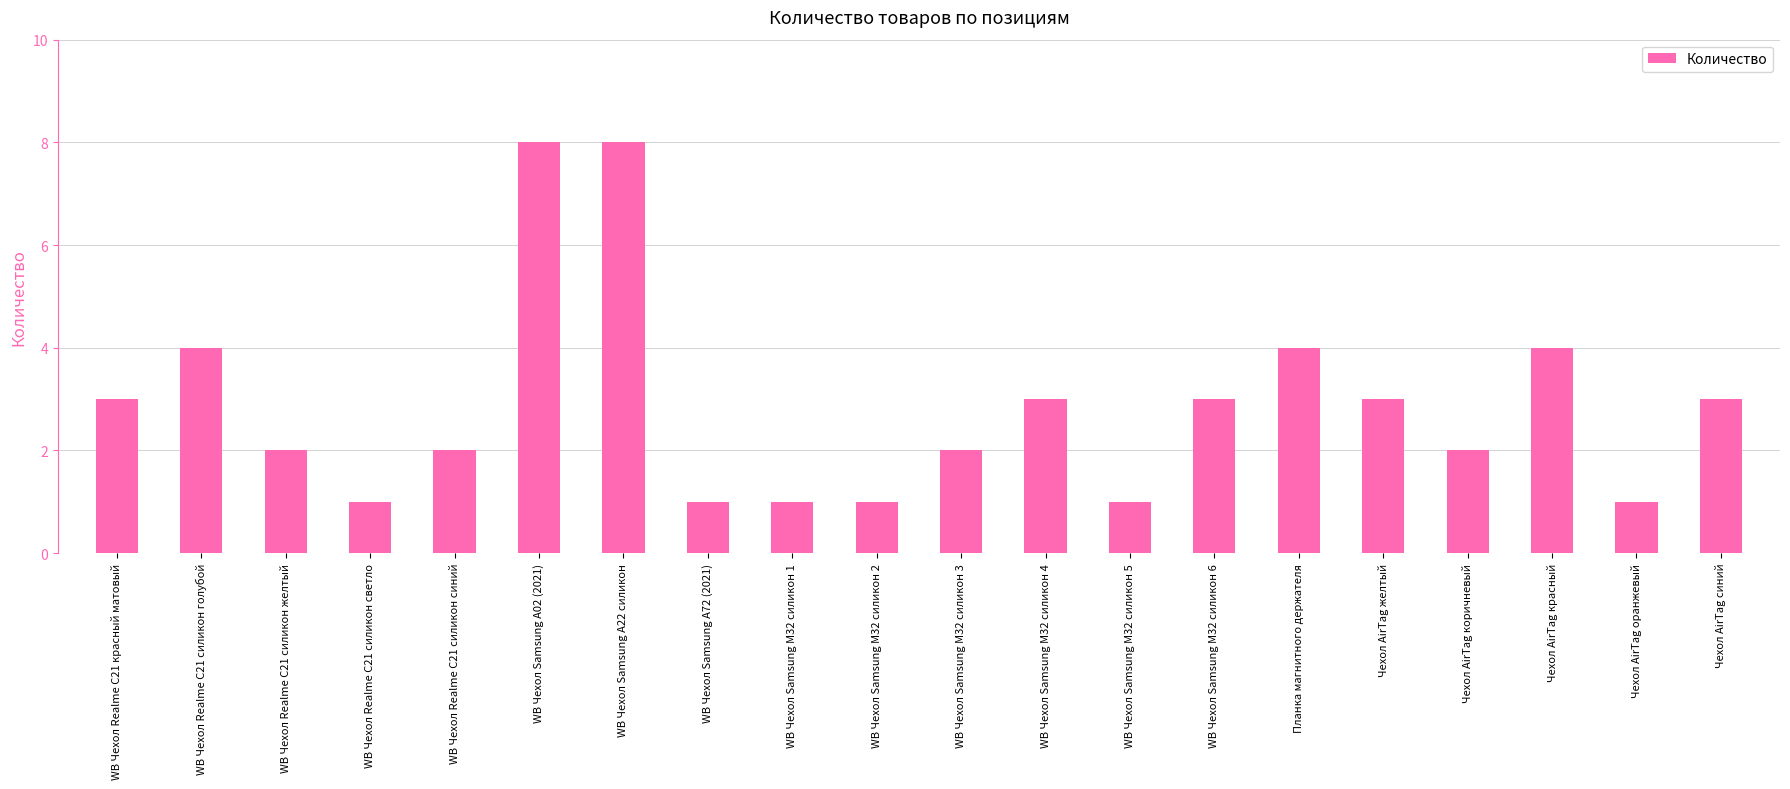

What is the label of the 2nd bar from the right?

Чехол AirTag оранжевый